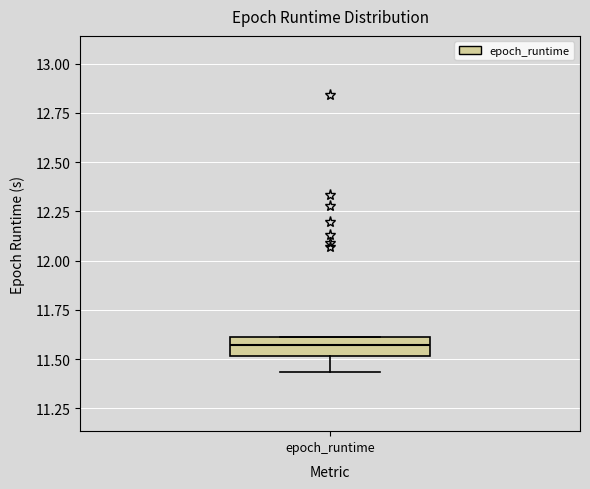

Read this box plot against the y-axis: the position of the median line, the range covered by the box, and the ends of both whiskers. The values are not printed on the chart, so give them approximately, as read against the axis.

median 11.55, box 11.50 to 11.60, whiskers 11.45 to 11.60